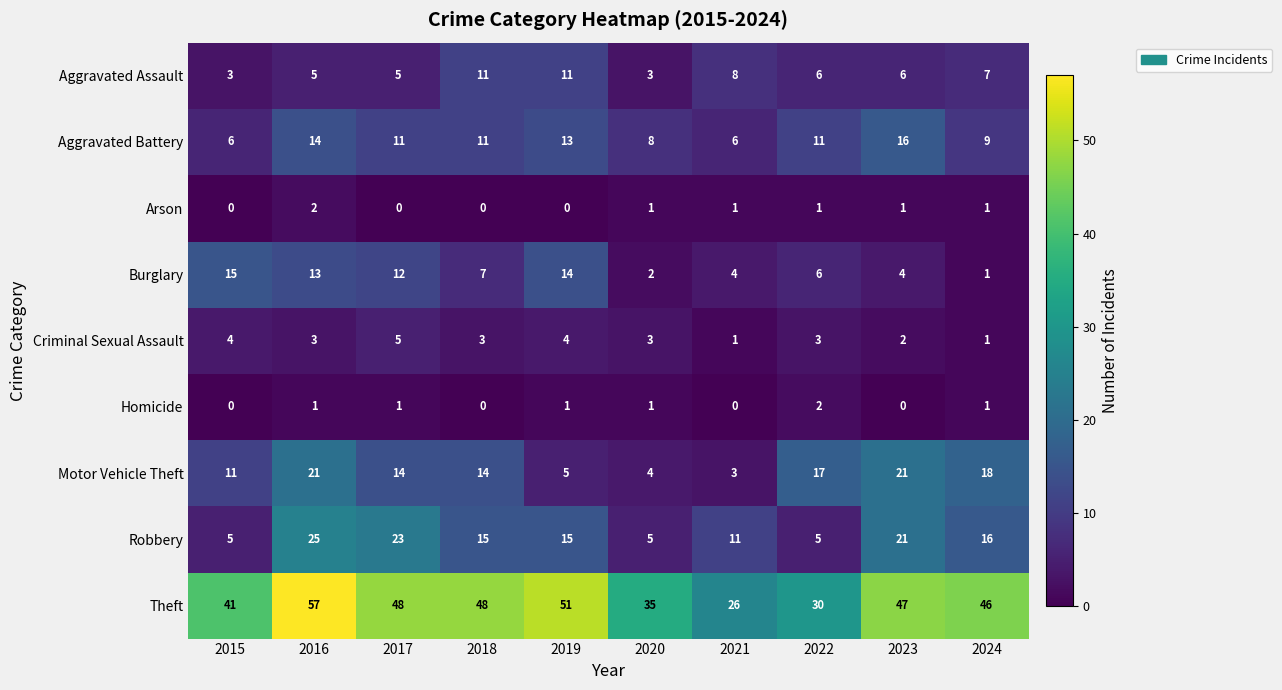

What is the total value across all series at 2022?

81